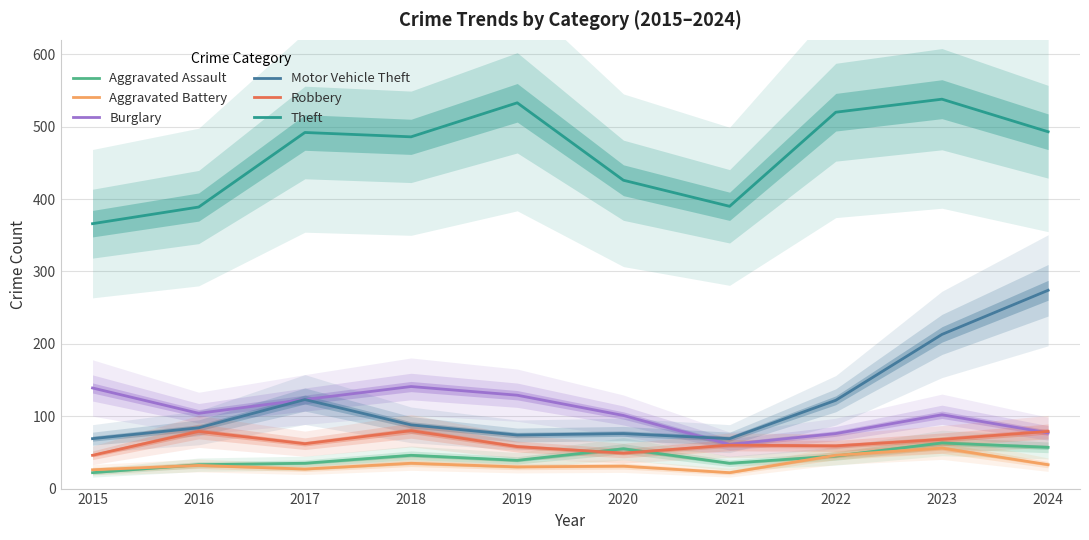

Where does the Aggravated Assault series first go above 45?

2018